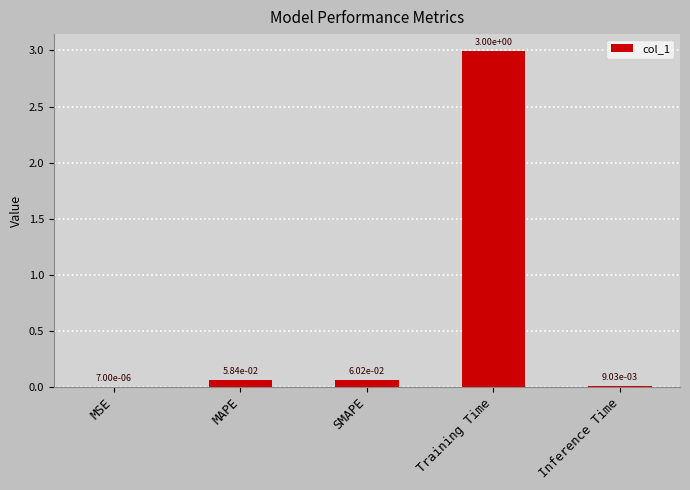

What is the change in value from MSE to Training Time?

+3.0